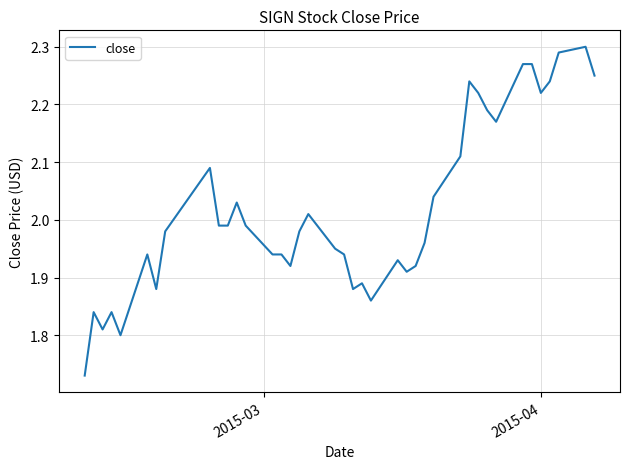

What is the difference between the maximum and minimum values?

0.6